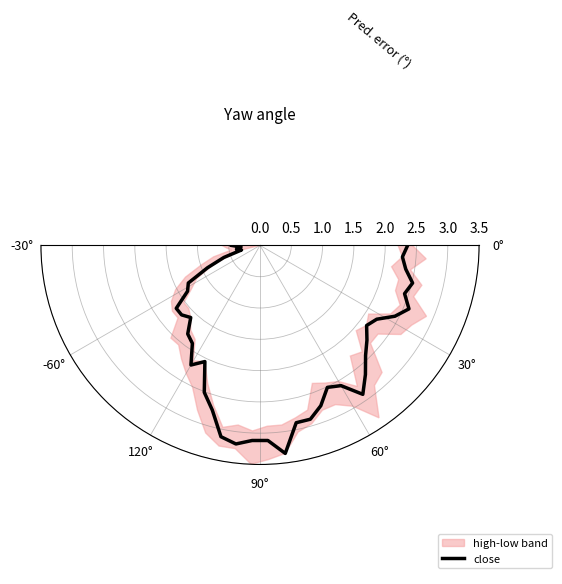

What is the smallest value displayed?

0.3